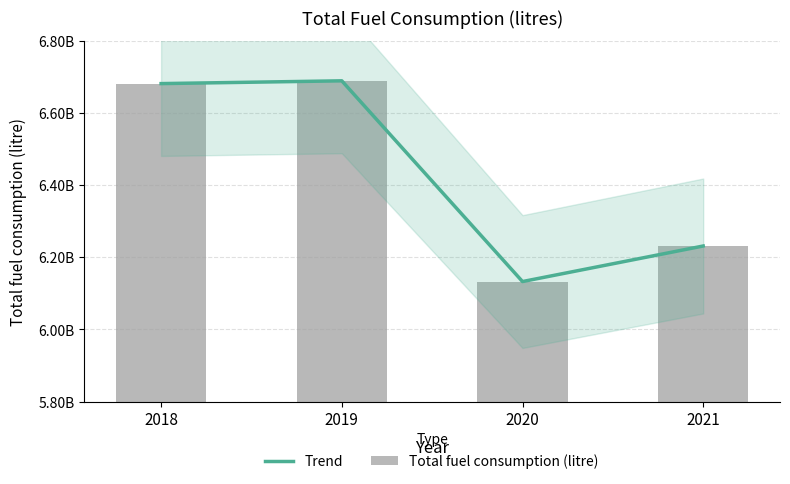

How many data points in Trend are less than 6681011455?

2